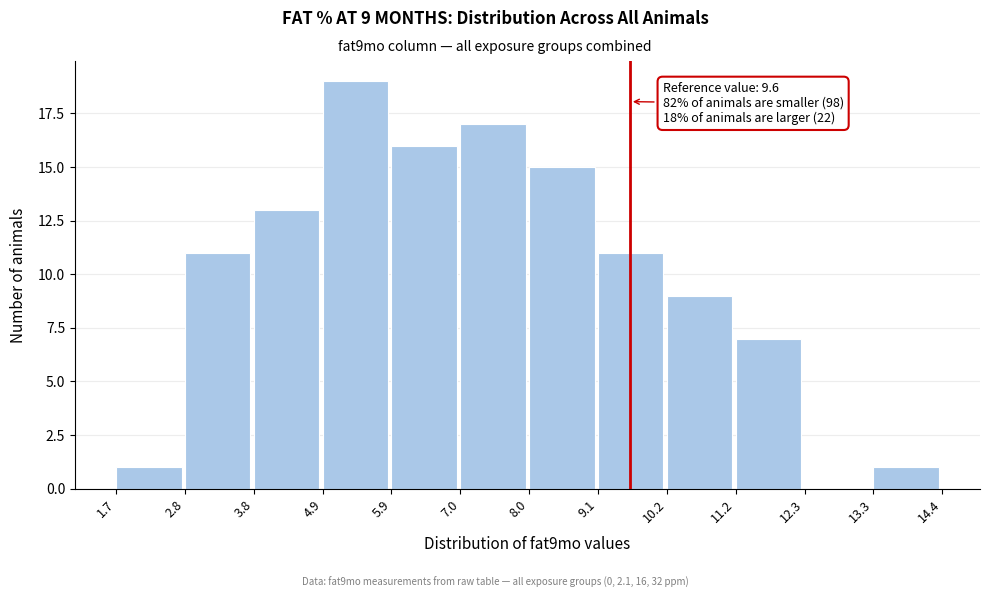

Over which range of the x-axis is the bar tallest?

4.9 to 5.9